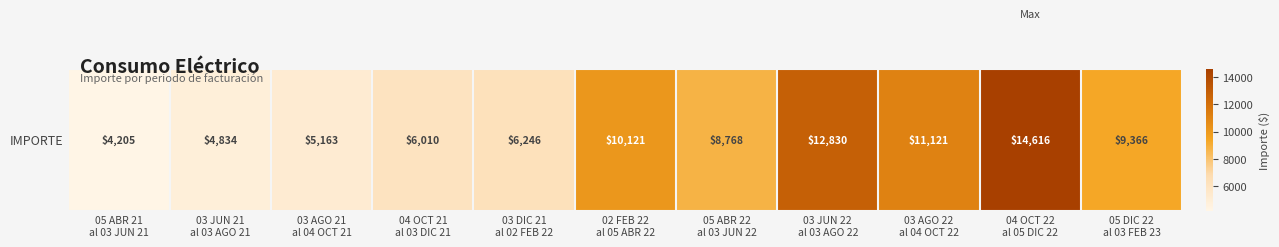

Between 05 ABR 22
al 03 JUN 22 and 05 ABR 21
al 03 JUN 21, which is larger?

05 ABR 22
al 03 JUN 22